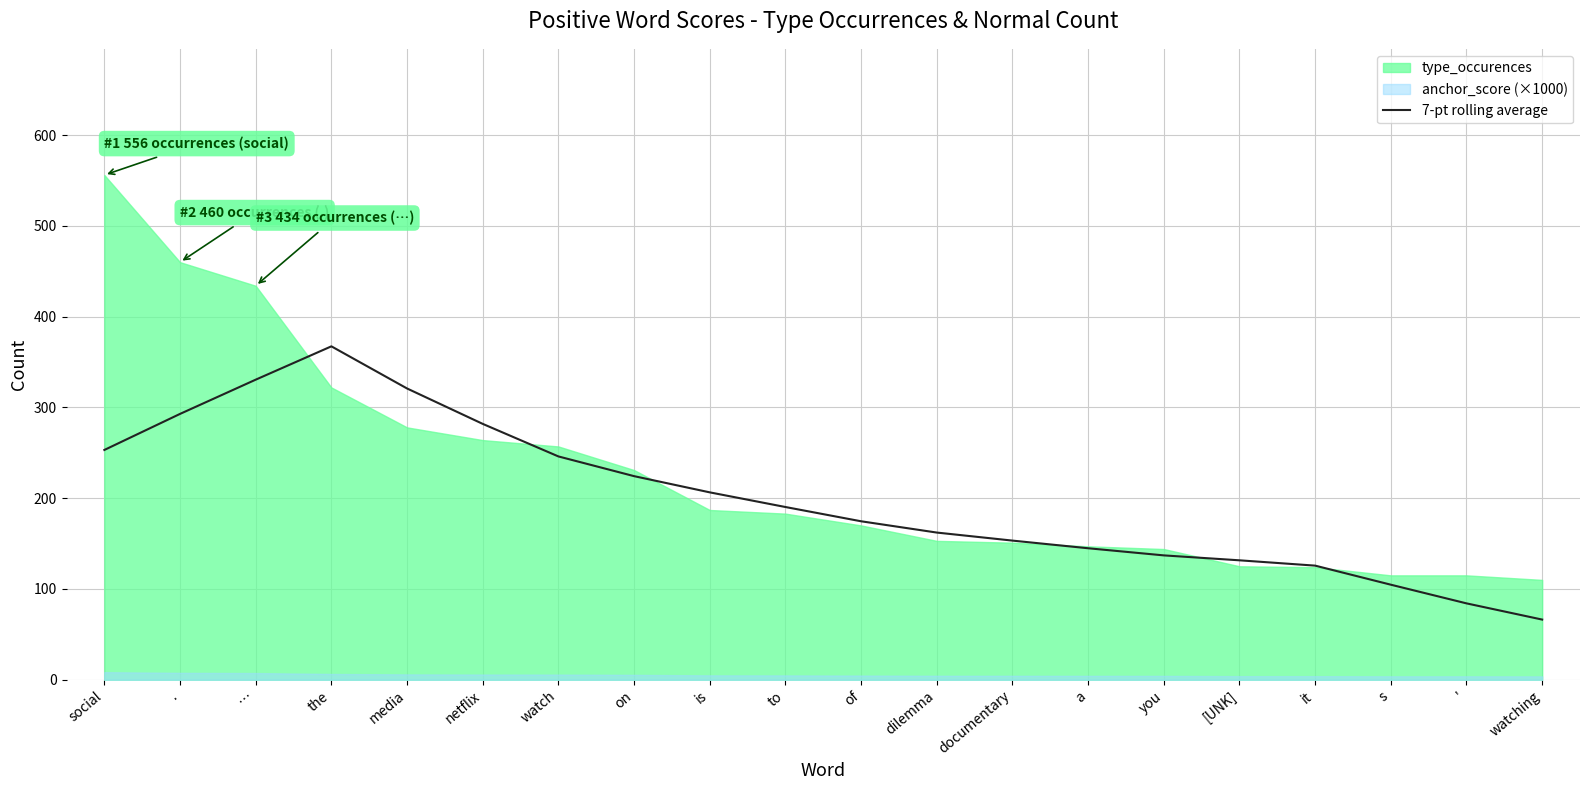

The 7-pt rolling average series shows 236.3 at a. True or false?

False